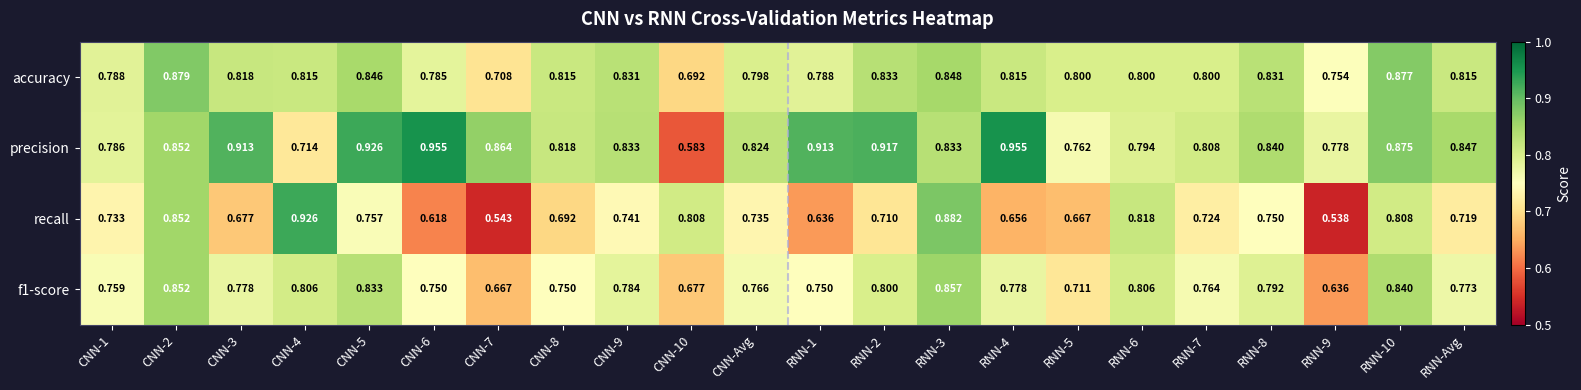

Rank the series at RNN-Avg from highest to lowest value.

precision, accuracy, f1-score, recall